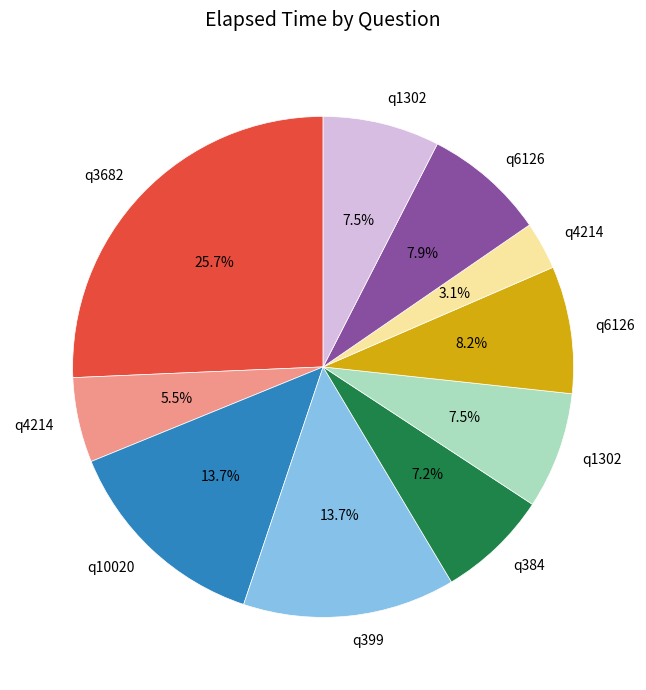

Is there a majority slice in this chart?

No